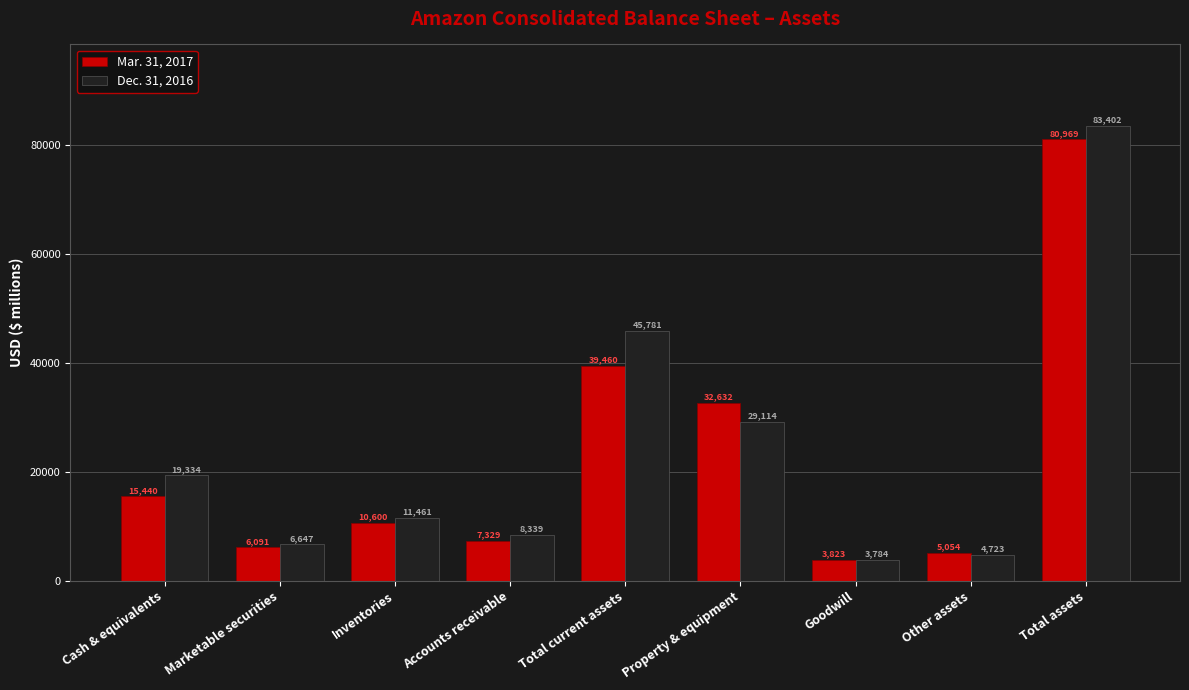

What is the label of the 7th bar from the right?

Inventories